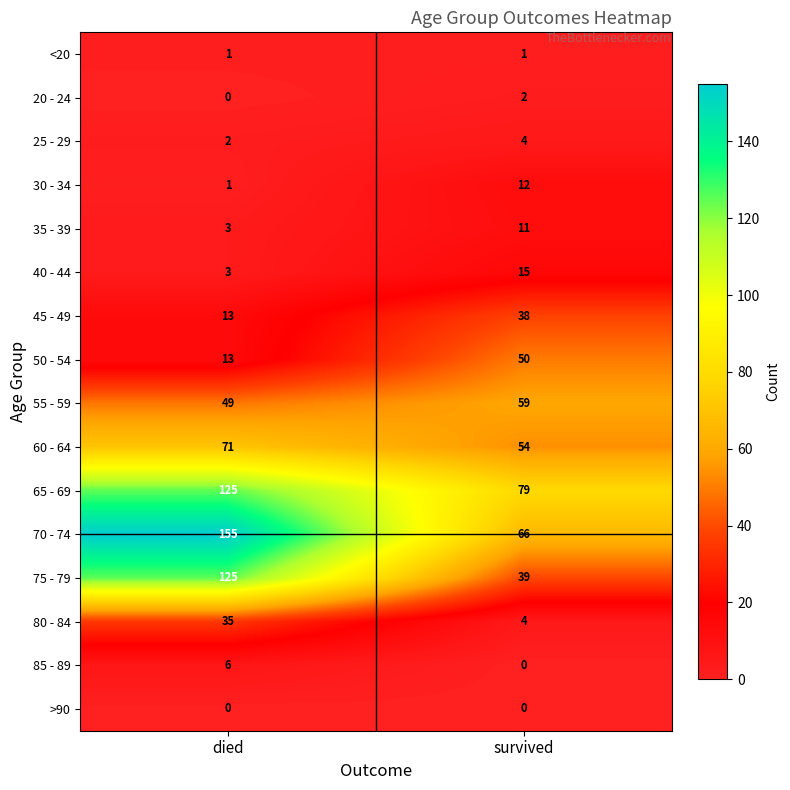

Is it true that 40 - 44 equals 2 at died?

False